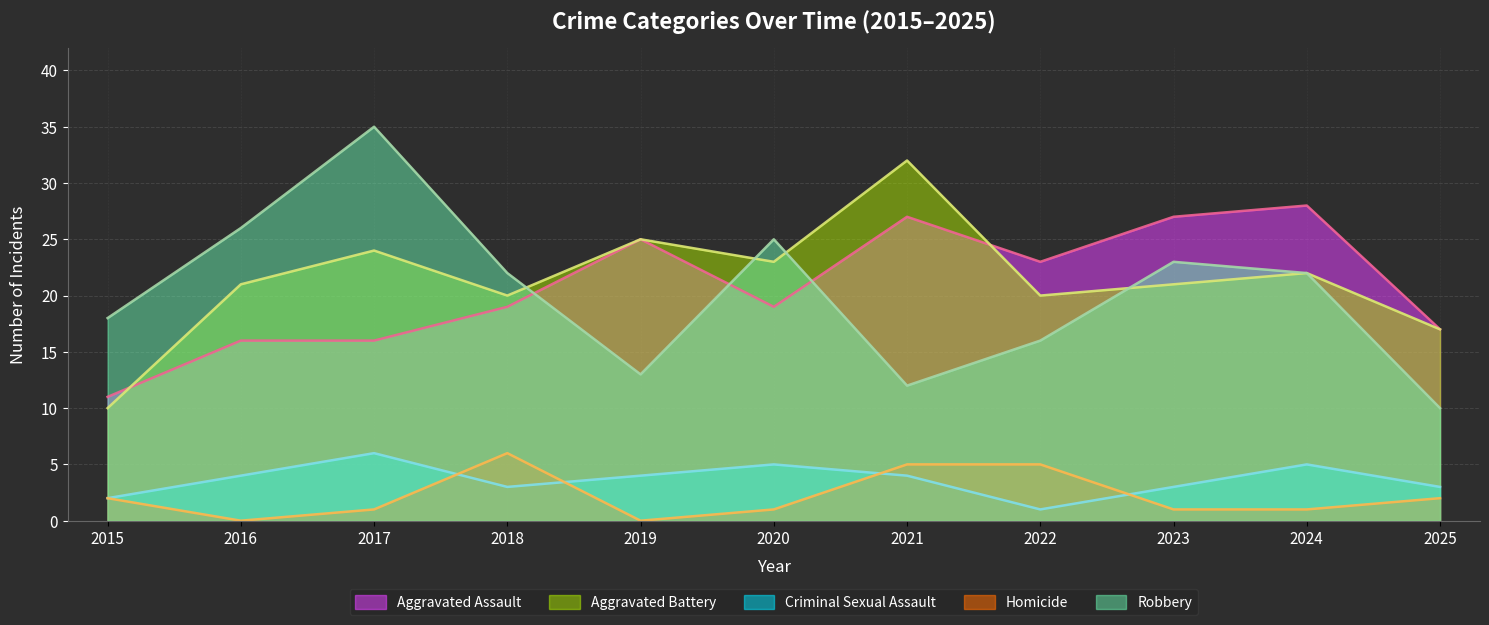

True or false: Aggravated Battery and Criminal Sexual Assault cross at least once.

False